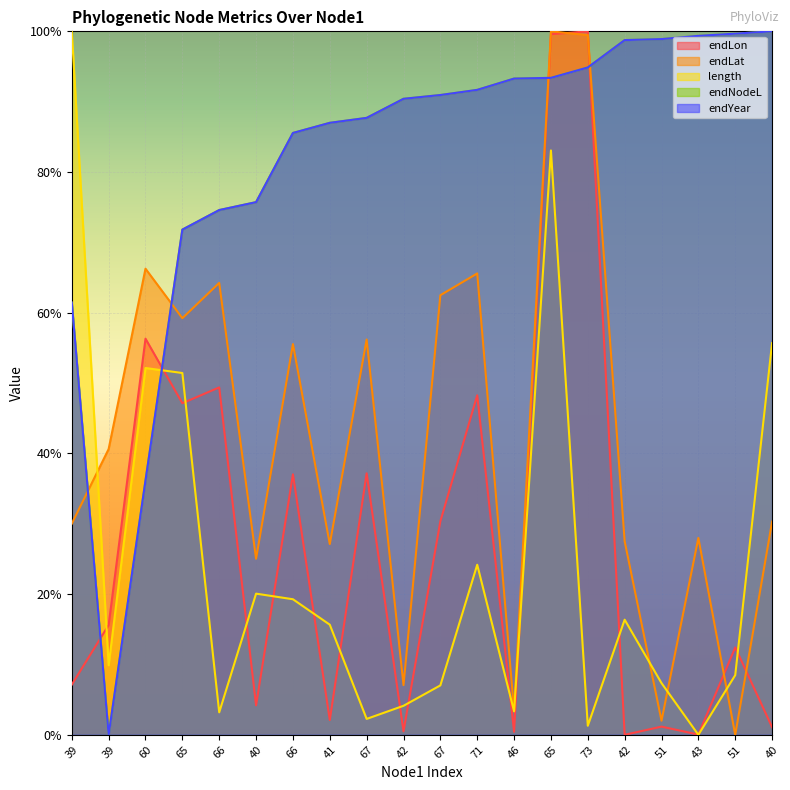

How many values in endLat are above zero?

19